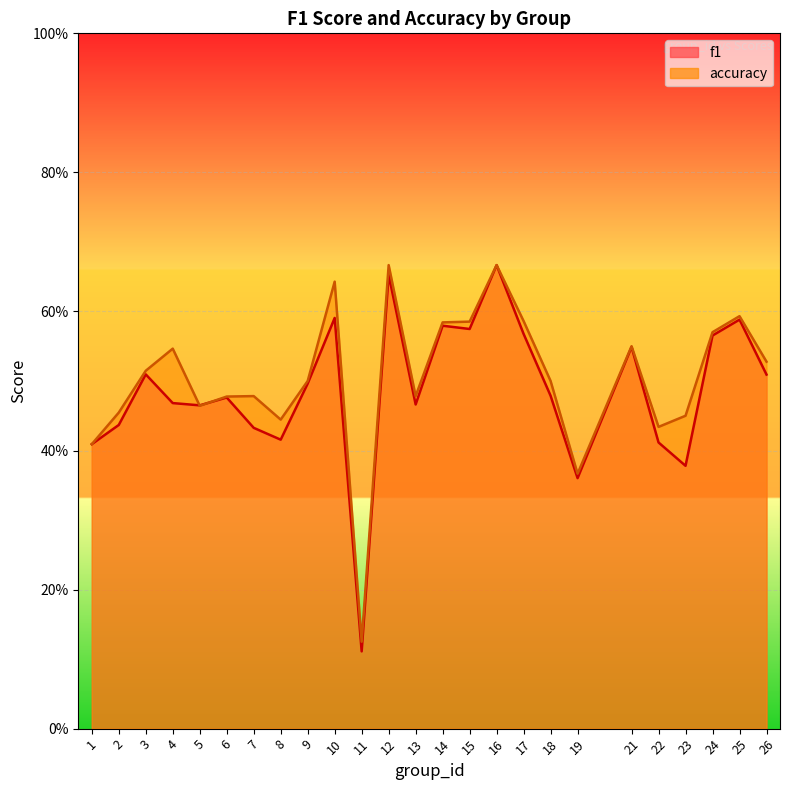

Is the value of accuracy at 5 greater than the value of f1 at 10?

No